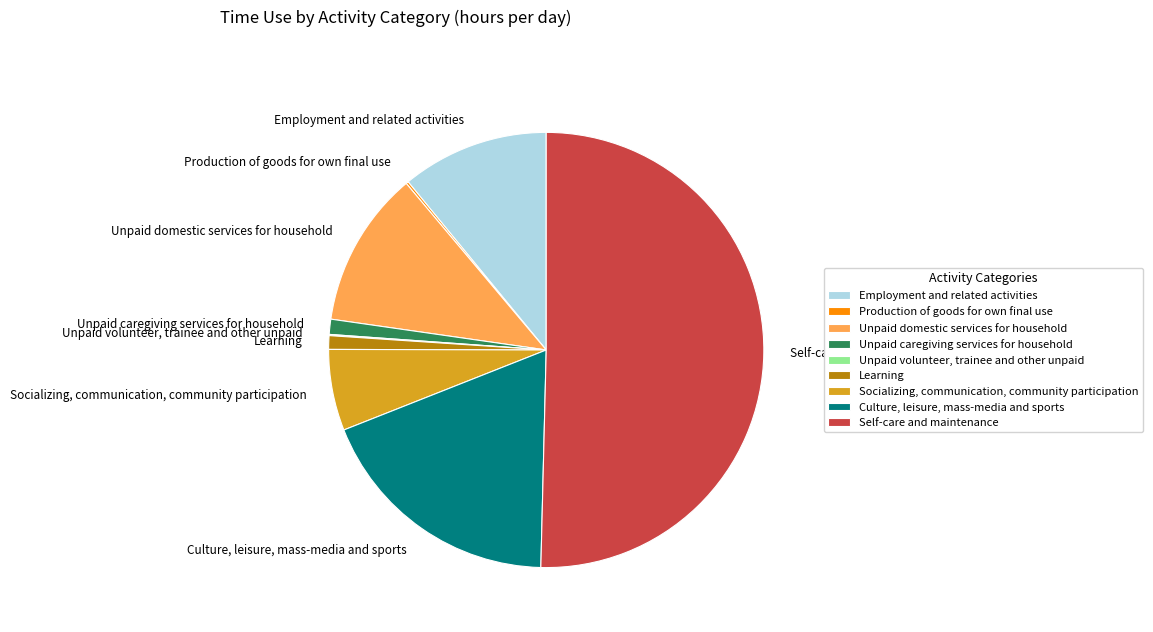

Approximately how many times larger is the value at Culture, leisure, mass-media and sports compared to Employment and related activities?

1.7